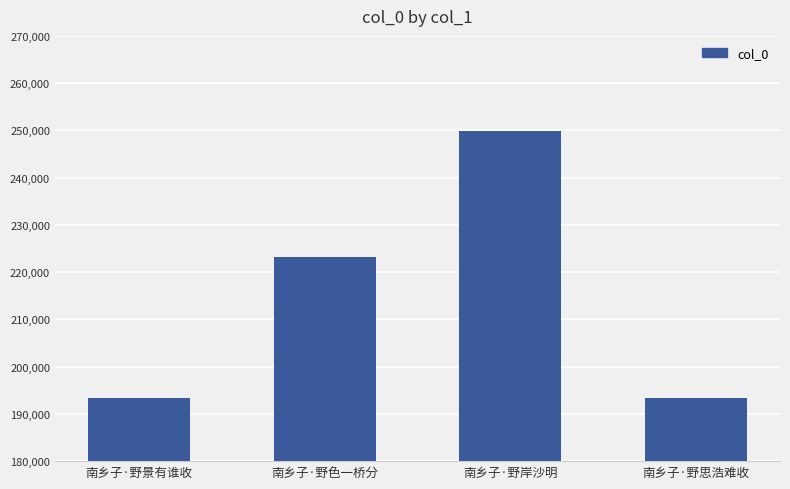

What is the value of the 1st bar from the left?

193456